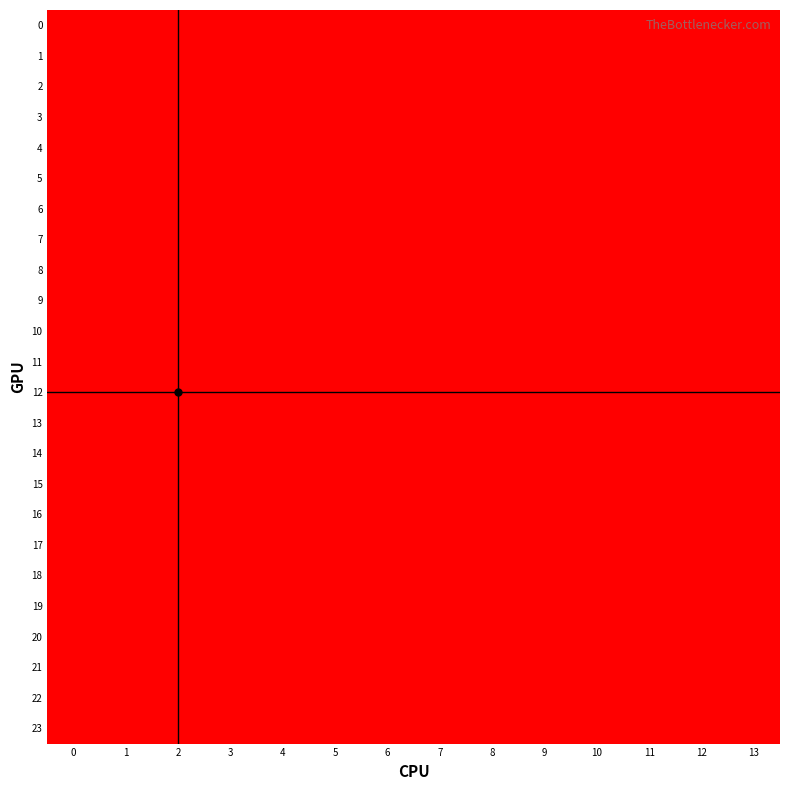

At how many categories does at least one series exceed 1?

9